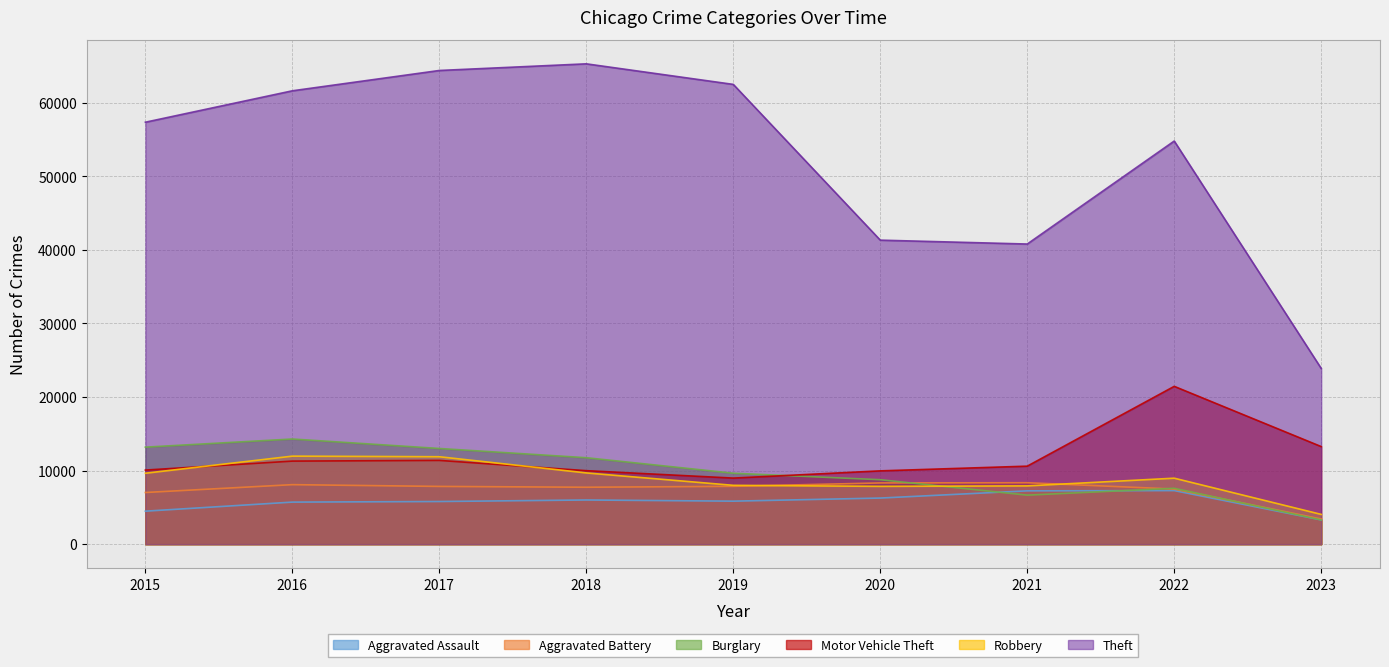

Rank the series at 2018 from highest to lowest value.

Theft, Burglary, Motor Vehicle Theft, Robbery, Aggravated Battery, Aggravated Assault